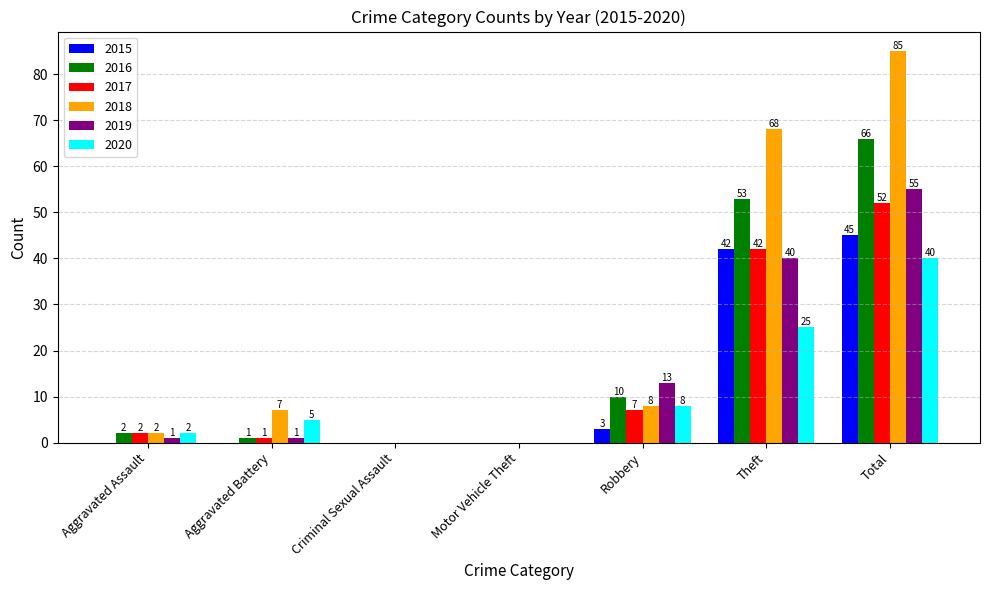

Are the bars horizontal?

No